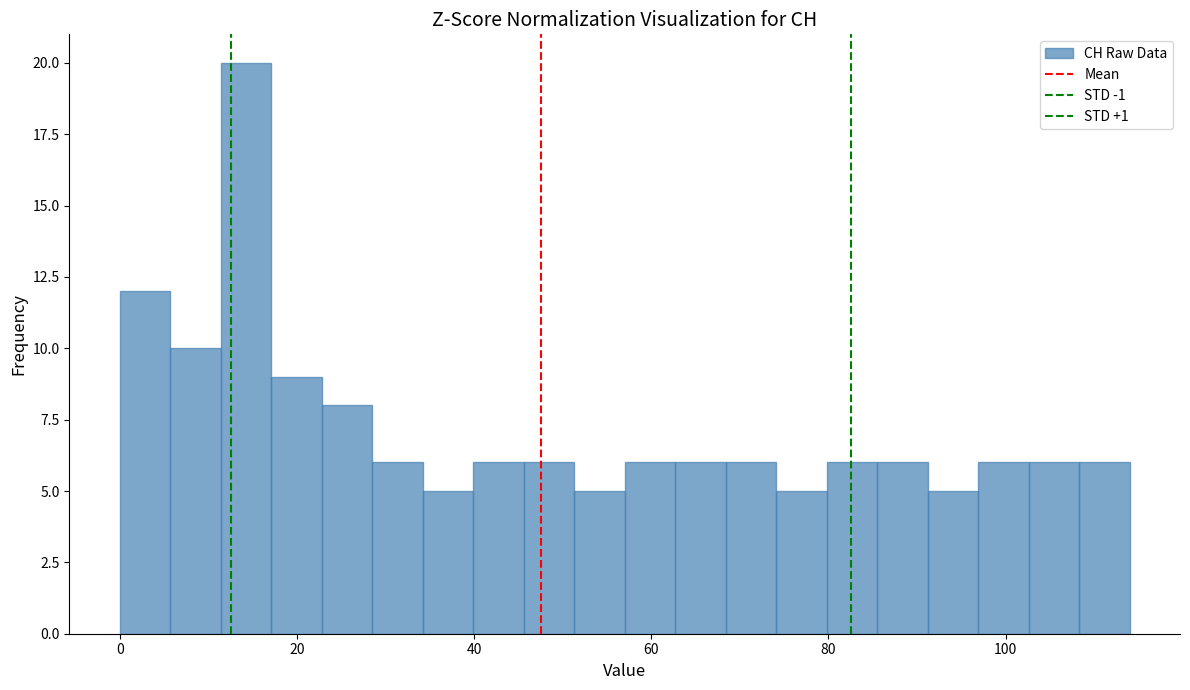

Read against the x-axis, roughly where is the centre of the tallest bar?

14